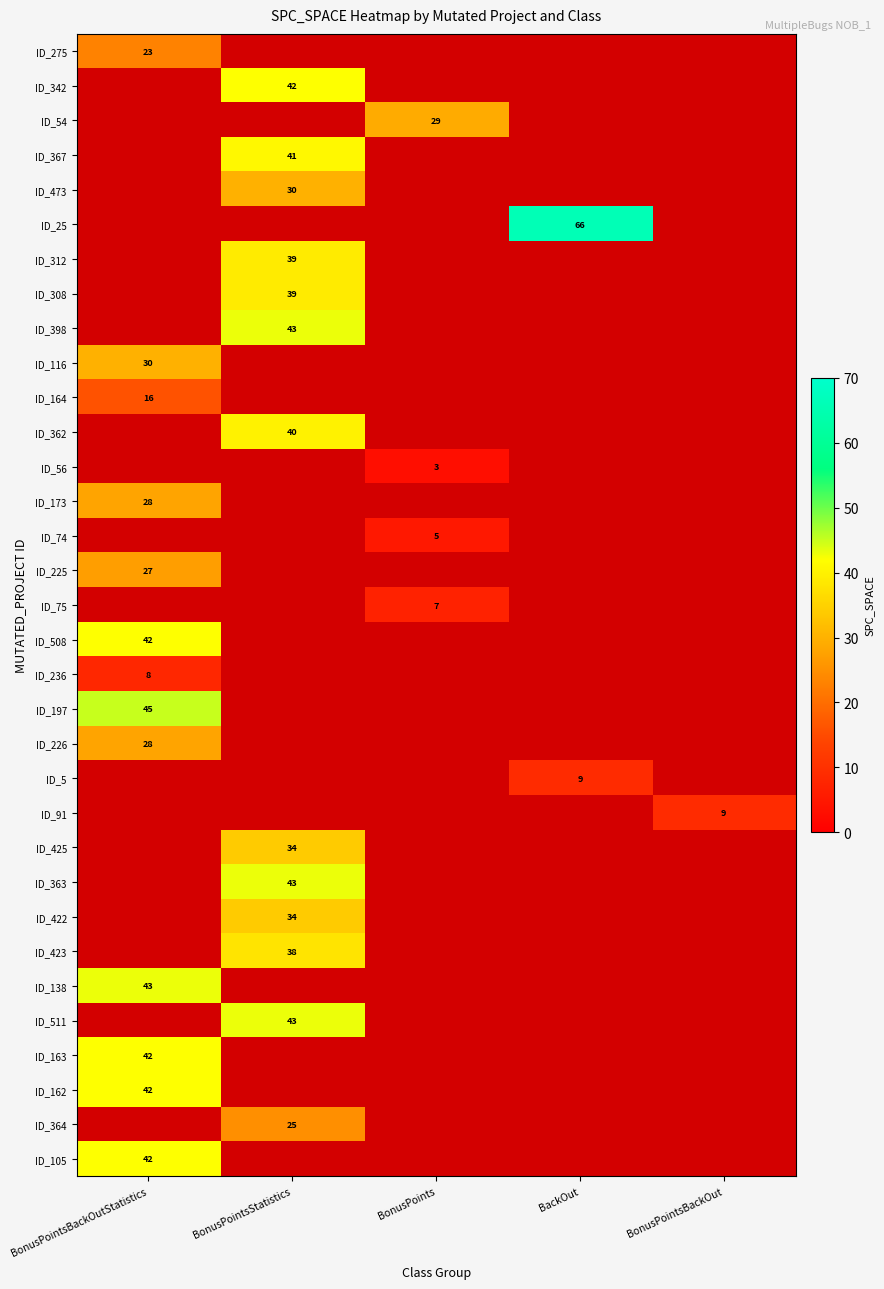

Rank the series at BackOut from highest to lowest value.

ID_275, ID_342, ID_54, ID_367, ID_473, ID_25, ID_312, ID_308, ID_398, ID_116, ID_164, ID_362, ID_56, ID_173, ID_74, ID_225, ID_75, ID_508, ID_236, ID_197, ID_226, ID_5, ID_91, ID_425, ID_363, ID_422, ID_423, ID_138, ID_511, ID_163, ID_162, ID_364, ID_105